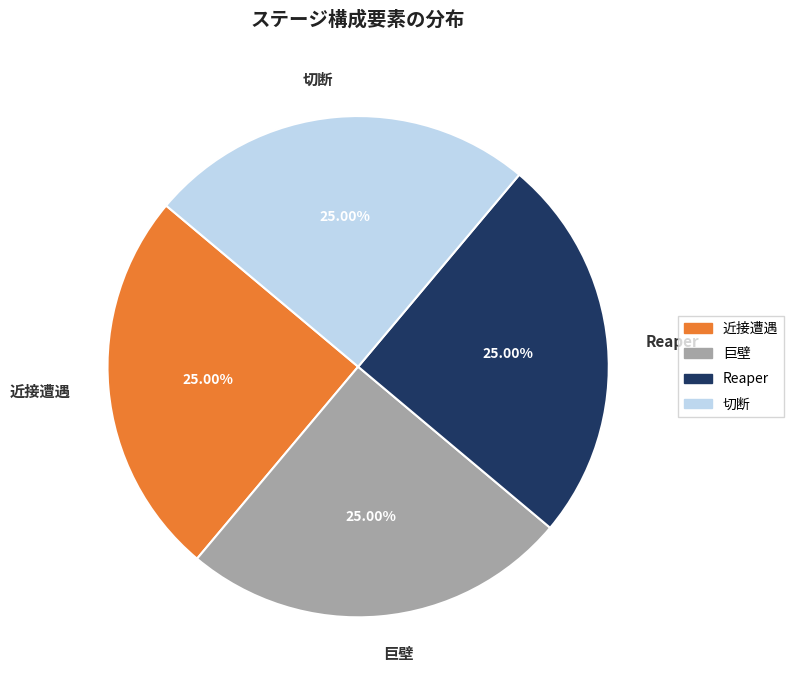

Is Reaper the majority of the pie?

No